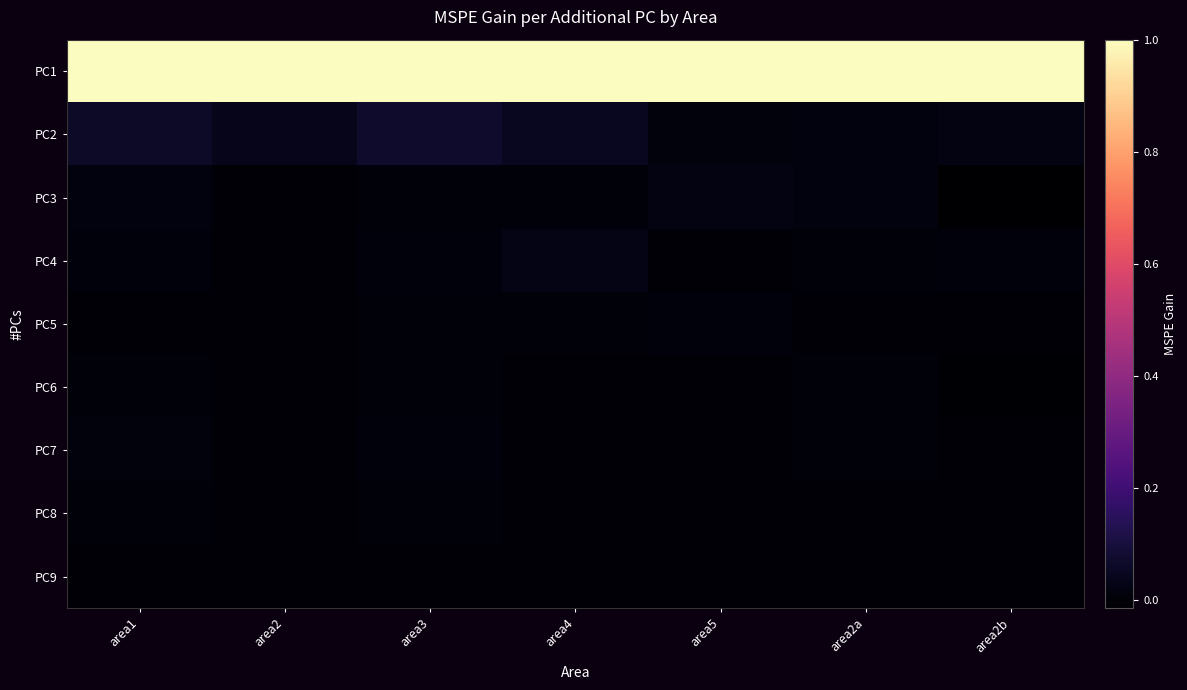

What is the difference between the highest and lowest values at area4?

1.0